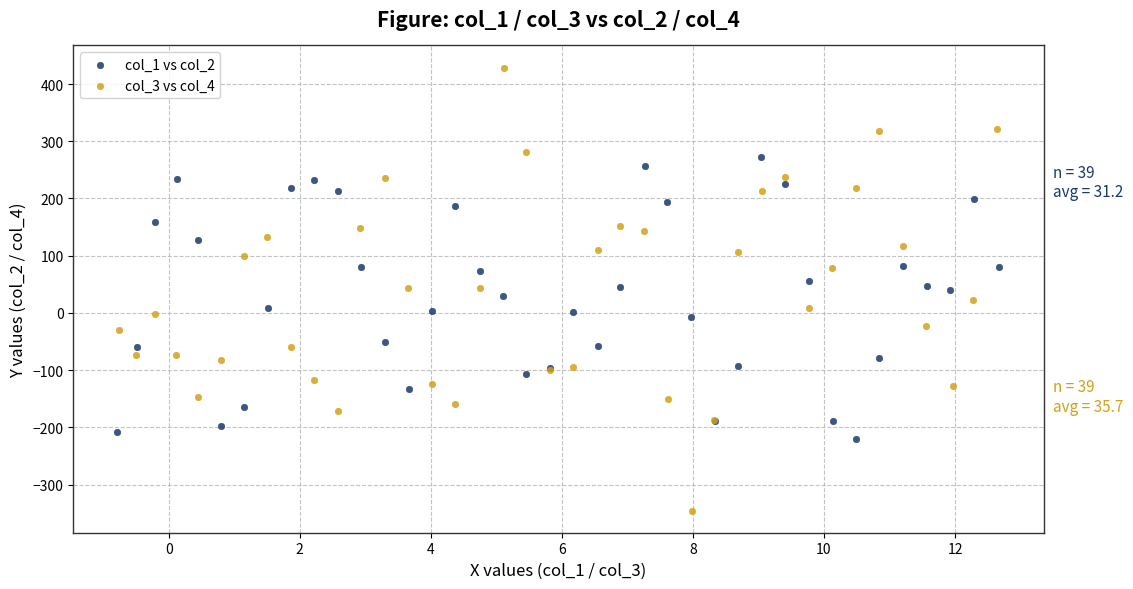

Which series reaches the minimum Y coordinate?

col_3 vs col_4